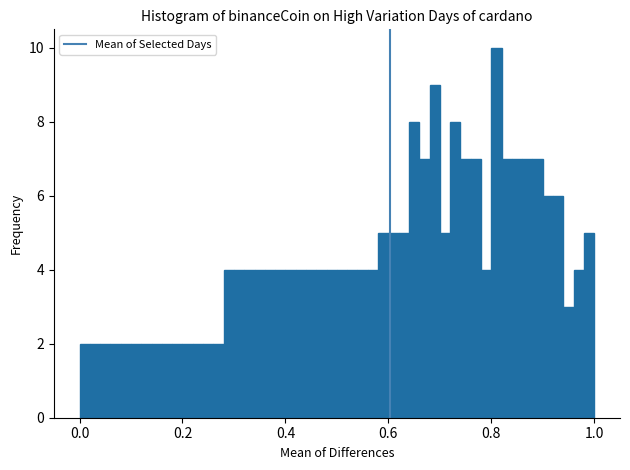

Read against the x-axis, roughly where is the centre of the tallest bar?

0.82